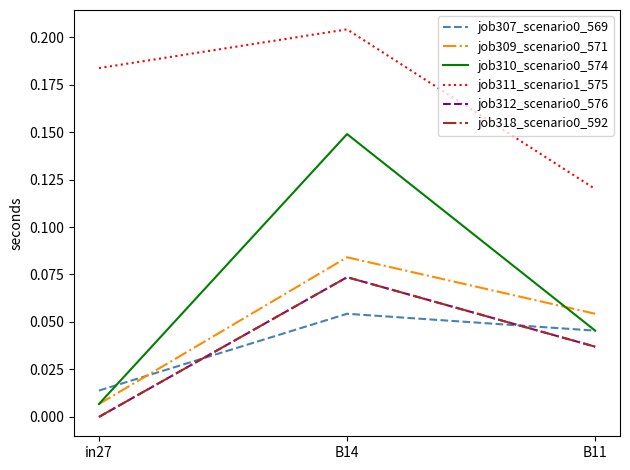

Is this an area chart (filled region under the line)?

No